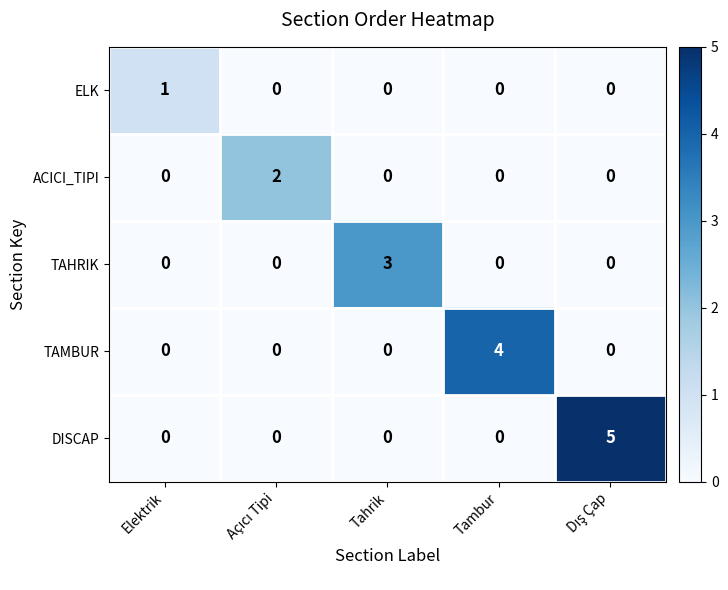

What is the total value across all series at Tahrik?

3